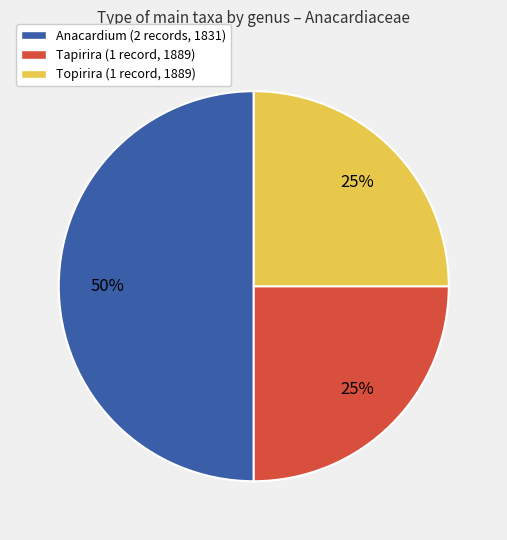

To the nearest percent, what is the difference between the largest and smallest slice percentages?

25%